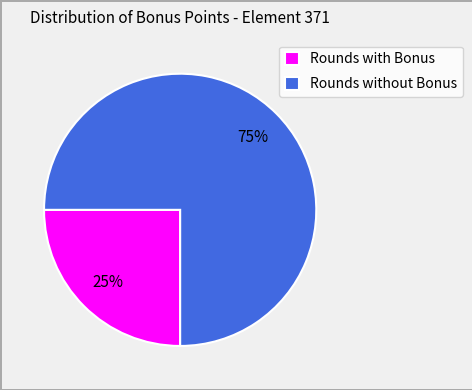

Is the sum of Rounds without Bonus and Rounds with Bonus greater than half?

Yes